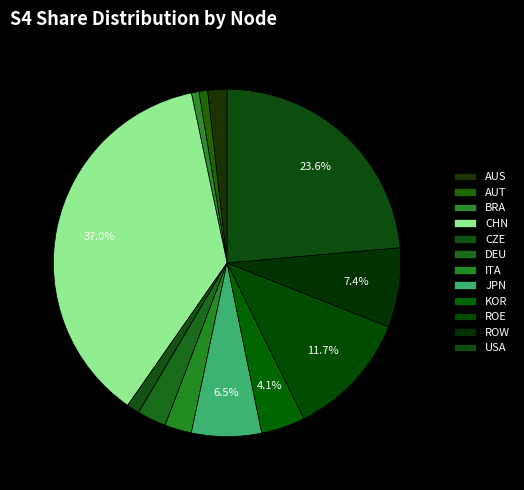

Does any single category account for the majority?

No